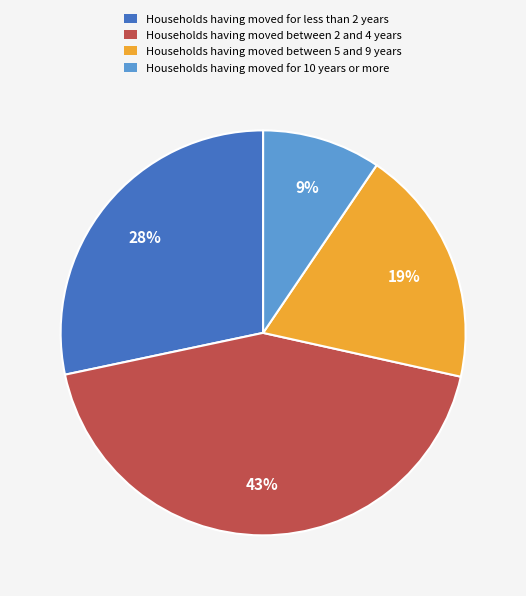

Is there any slice that represents more than half of the pie?

No